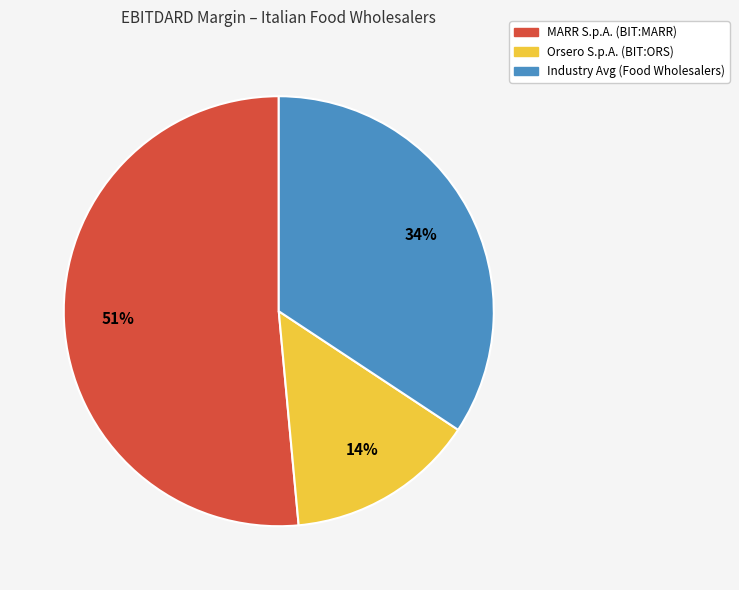

Between Industry Avg (Food Wholesalers) and MARR S.p.A. (BIT:MARR), which is larger?

MARR S.p.A. (BIT:MARR)